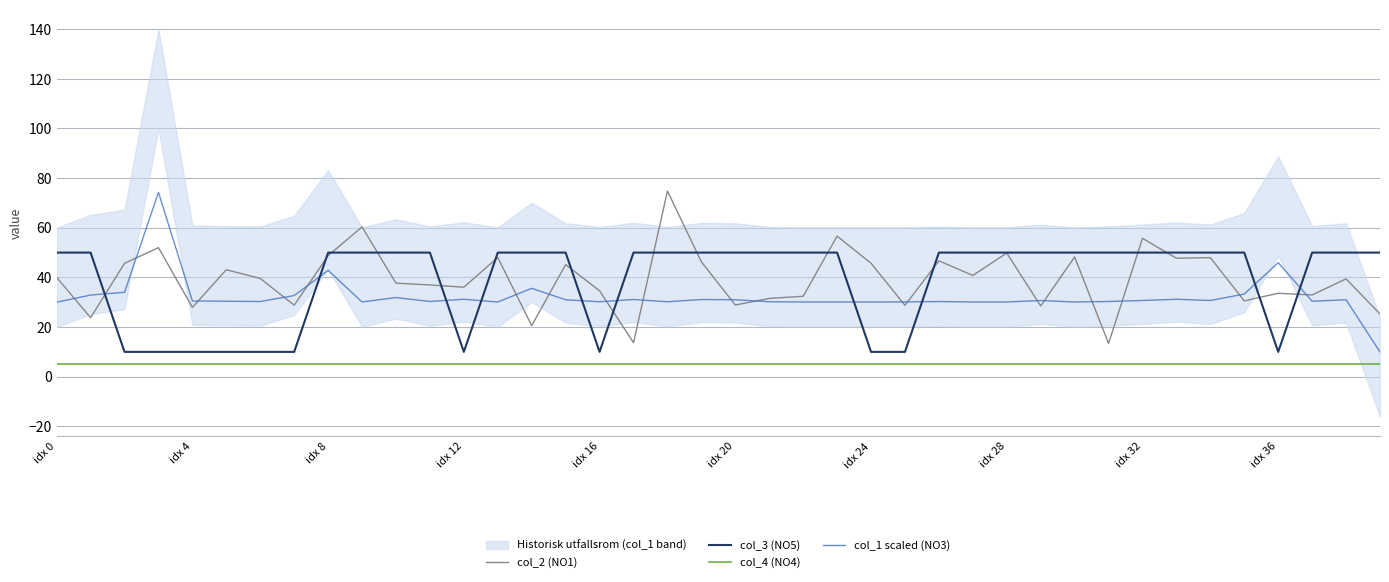

At which category is the sum across all series the highest?

18